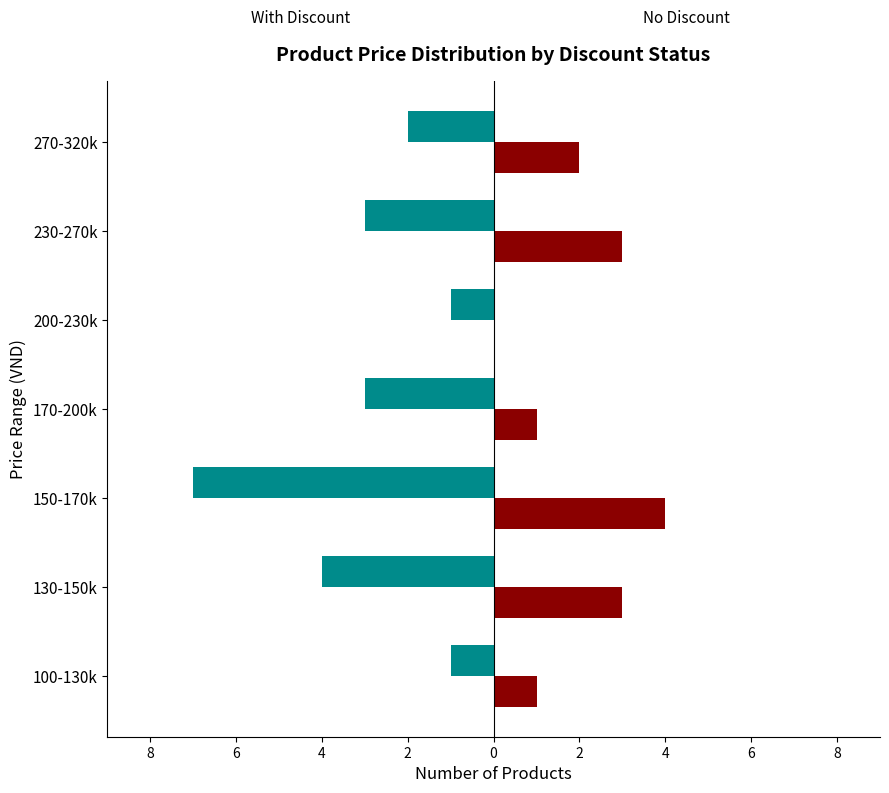

Are the bars horizontal?

Yes